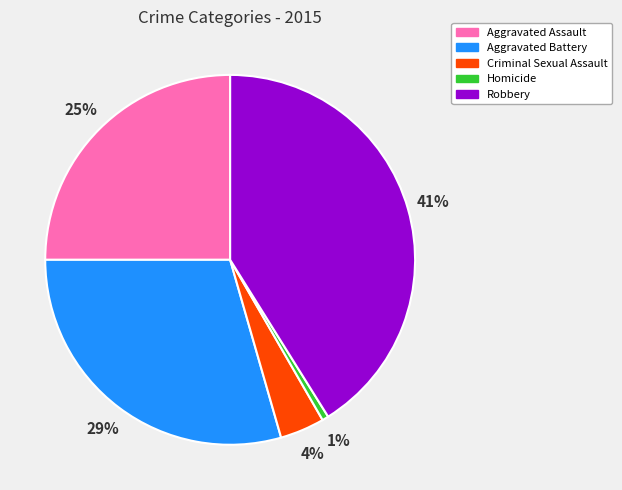

Rank the categories by value from highest to lowest.

Robbery, Aggravated Battery, Aggravated Assault, Criminal Sexual Assault, Homicide